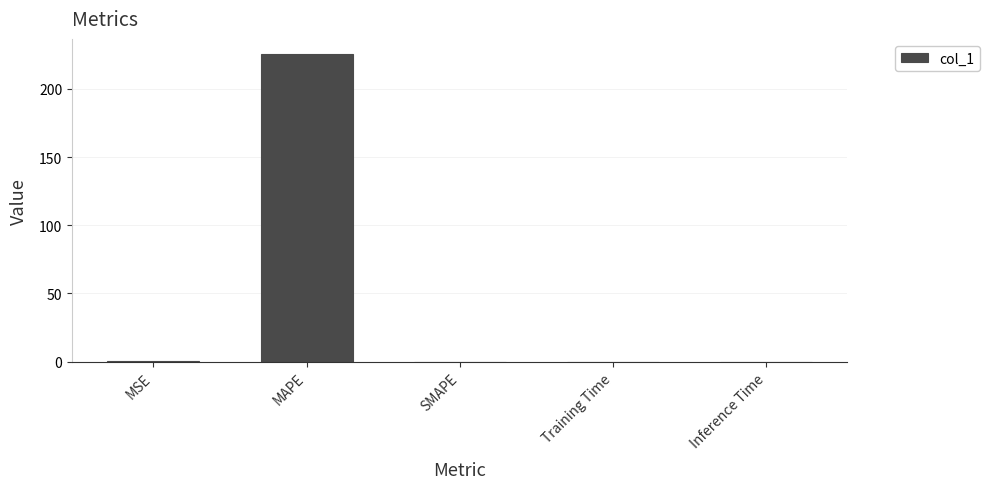

Is it true that the value at Training Time is 0.0?

True